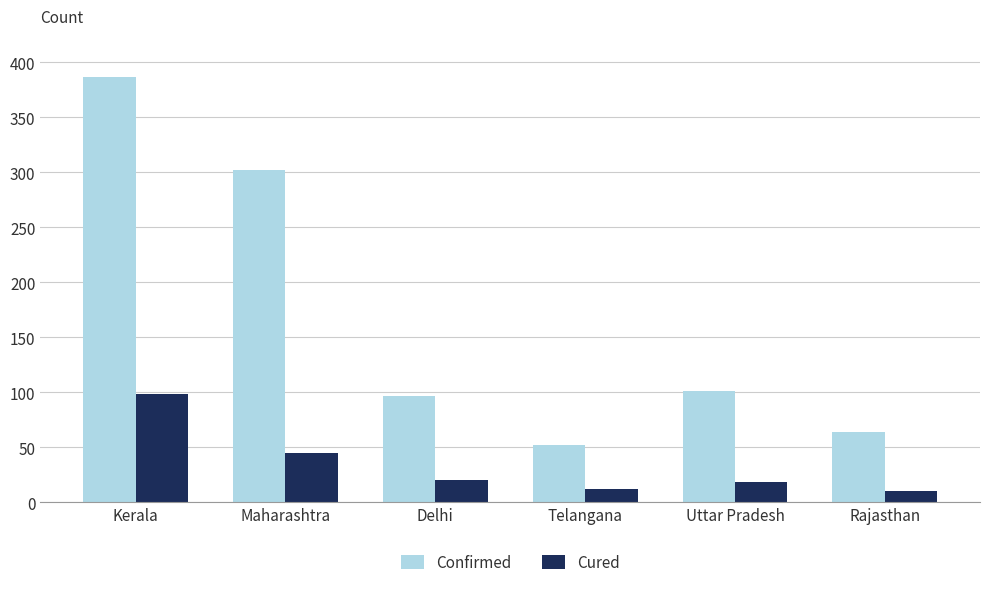

At Uttar Pradesh, list the series in order from smallest to largest.

Cured, Confirmed